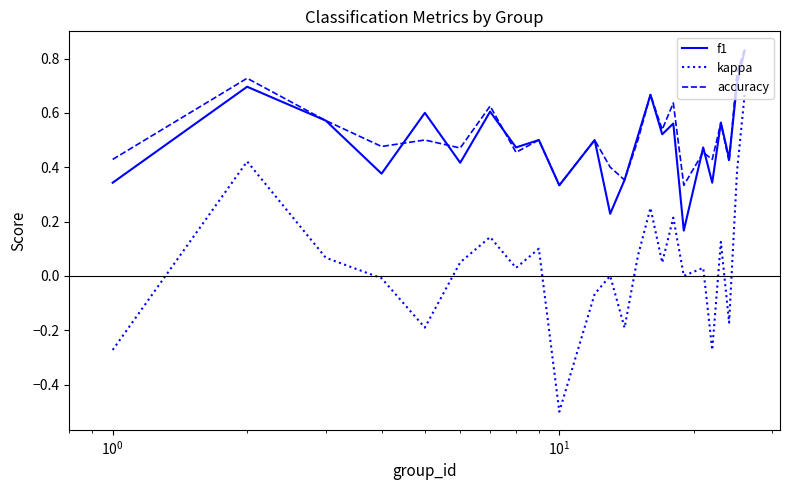

True or false: accuracy and kappa intersect in this chart.

False